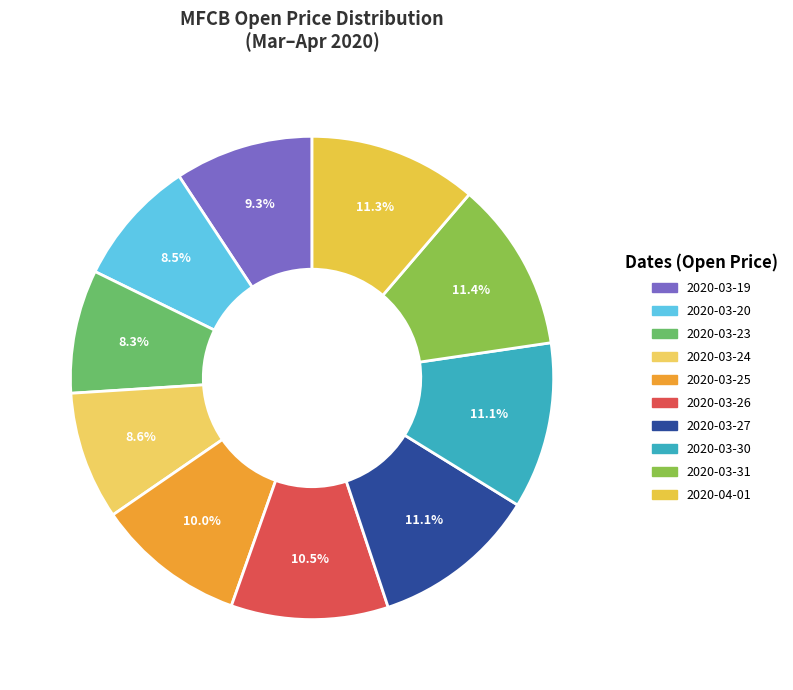

True or false: 2020-03-23 accounts for 18% of the total.

False